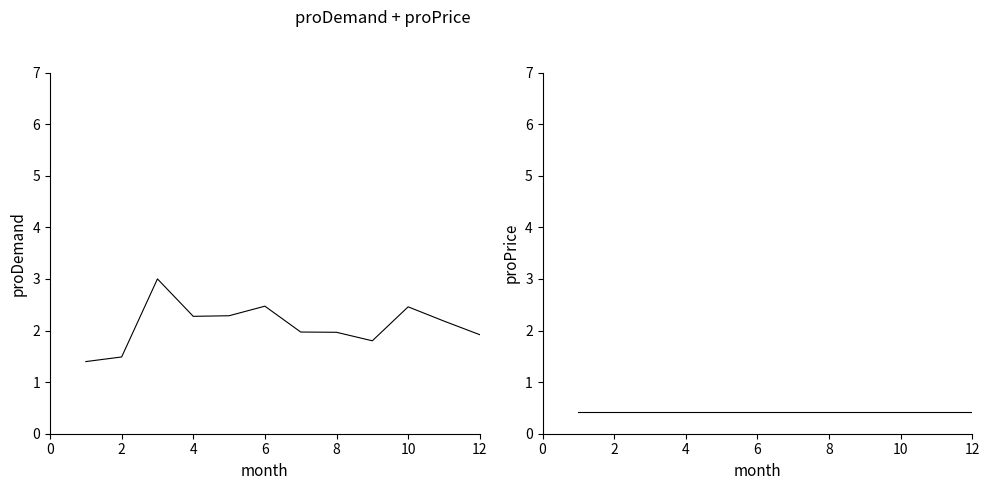

Which series has the largest range (max minus min)?

proDemand